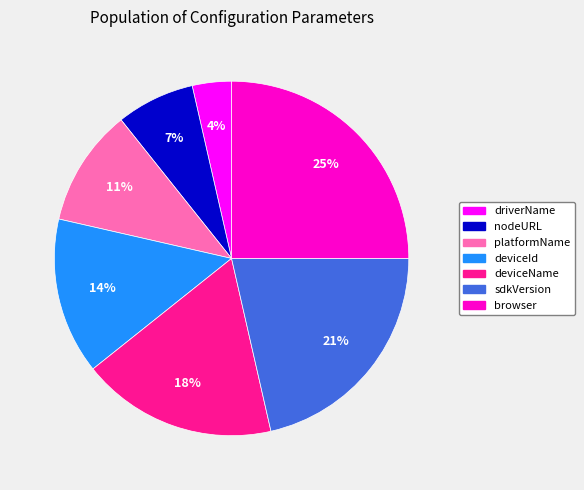

Which slice is the smallest?

driverName